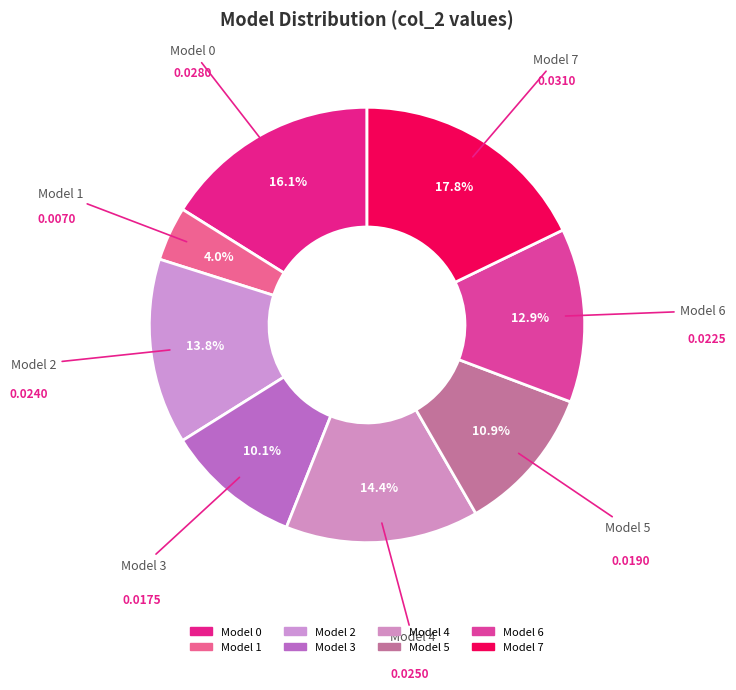

How many slices are in this pie chart?

8